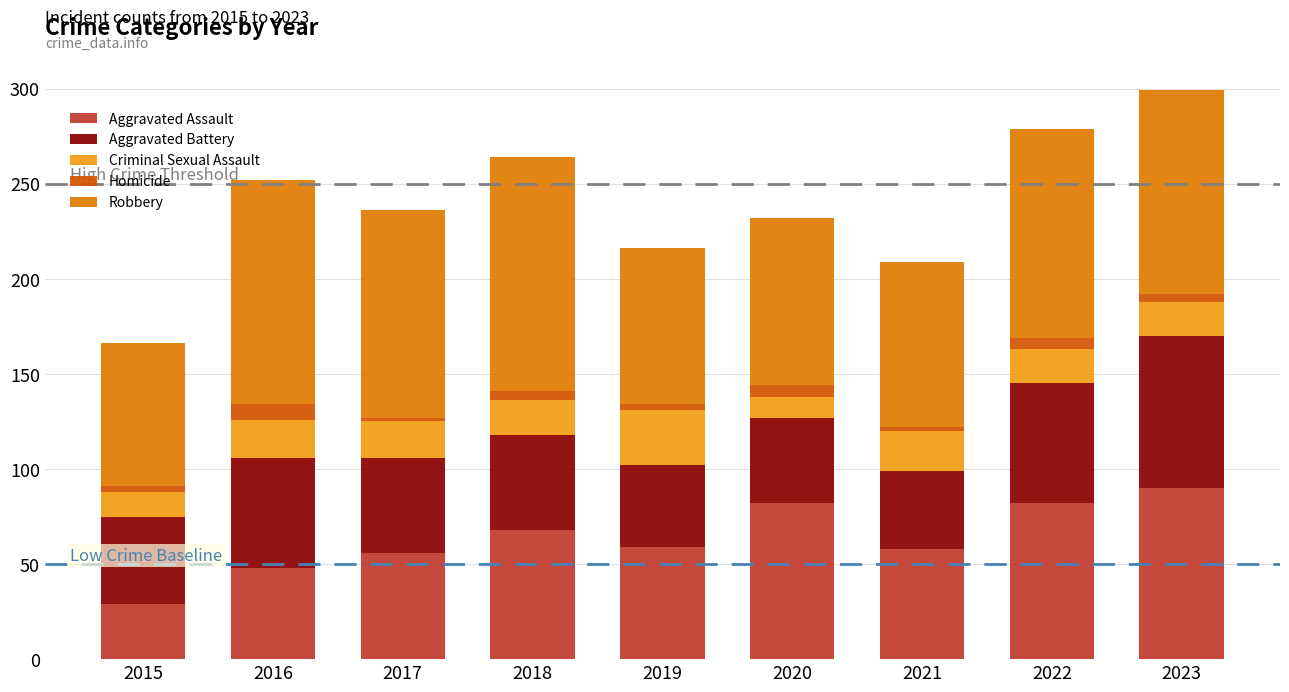

What is the value of the Aggravated Assault bar at the 5th from the left?

59